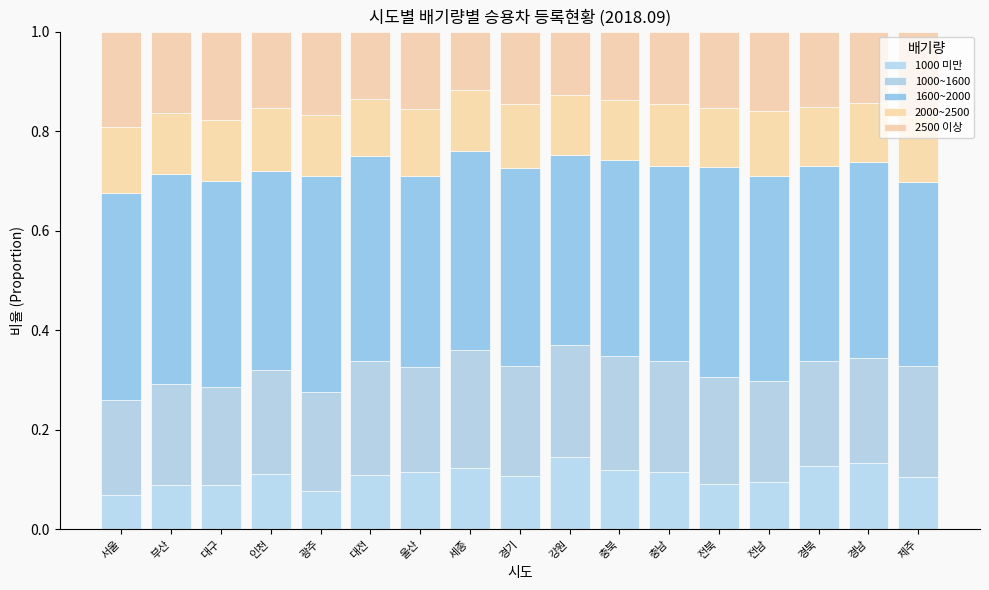

What is the label of the 12th bar from the right?

대전